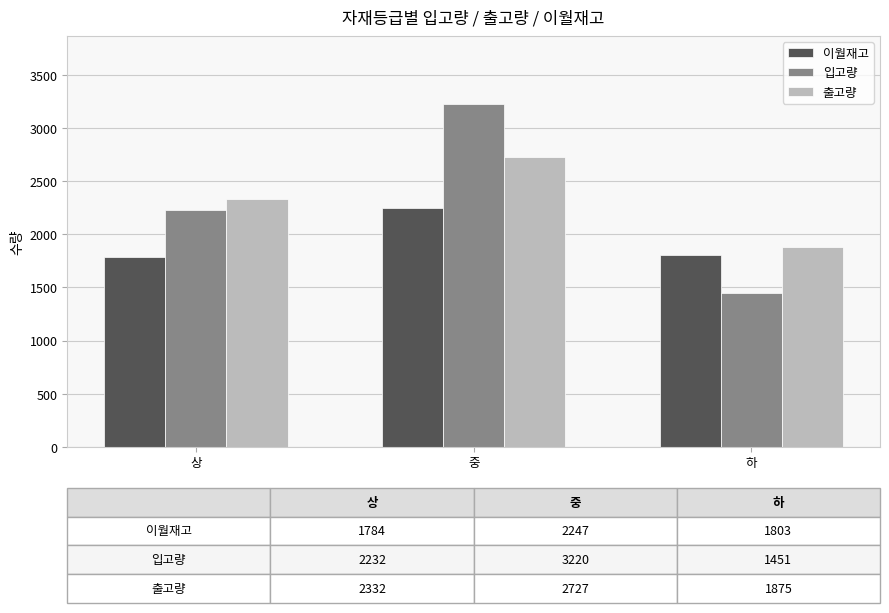

What is the sum of the 이월재고 values at 하 and 상?

3587